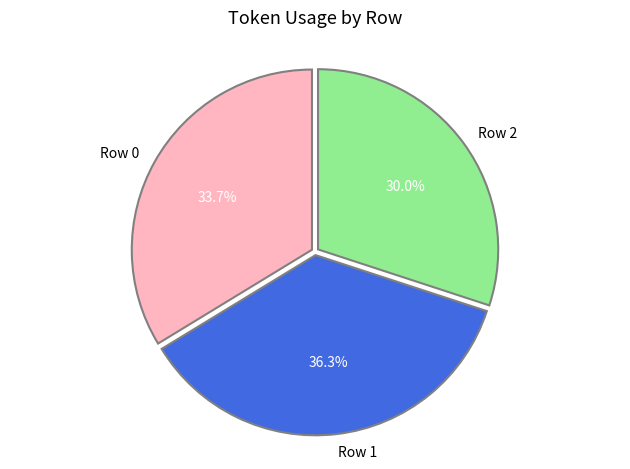

What is the smallest slice in the pie chart?

Row 2